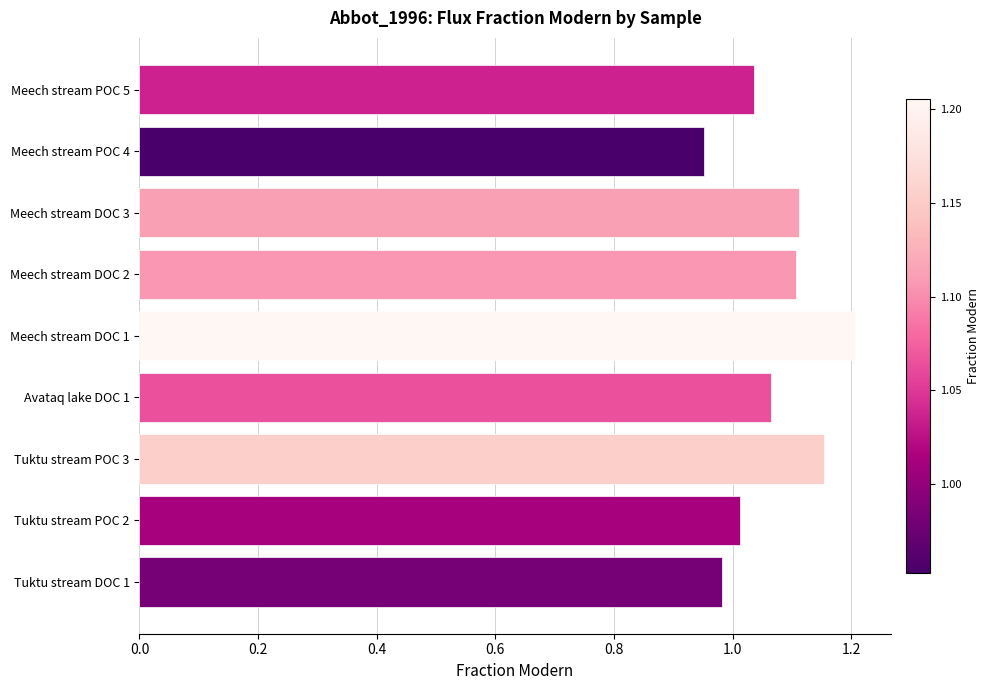

Which category has the lowest value across all series?

Meech stream POC 4